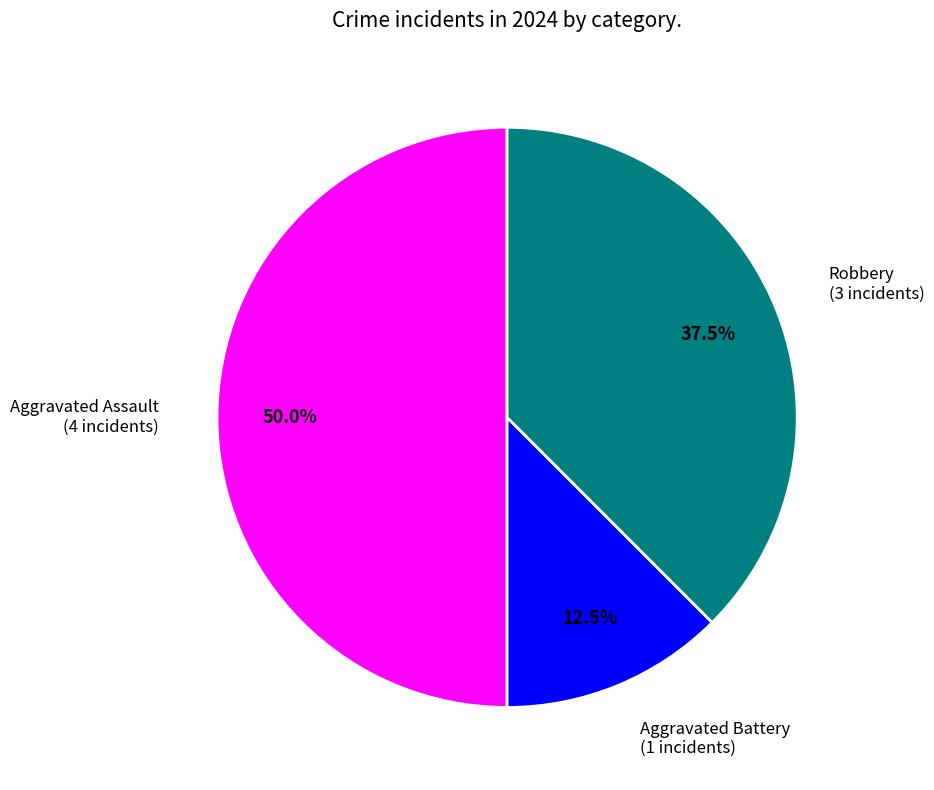

How many slices are in this pie chart?

3